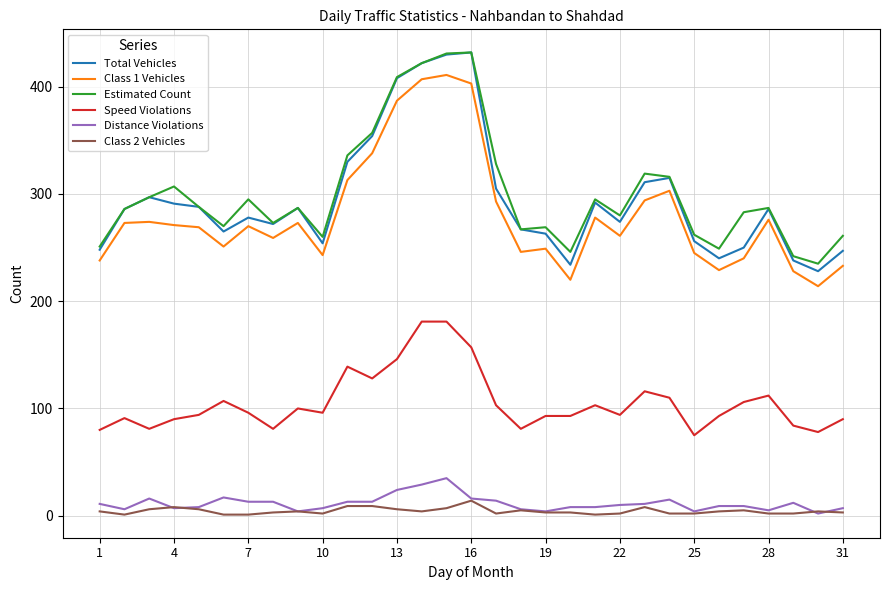

What is the difference between the maximum and minimum values in the Estimated Count series?

197